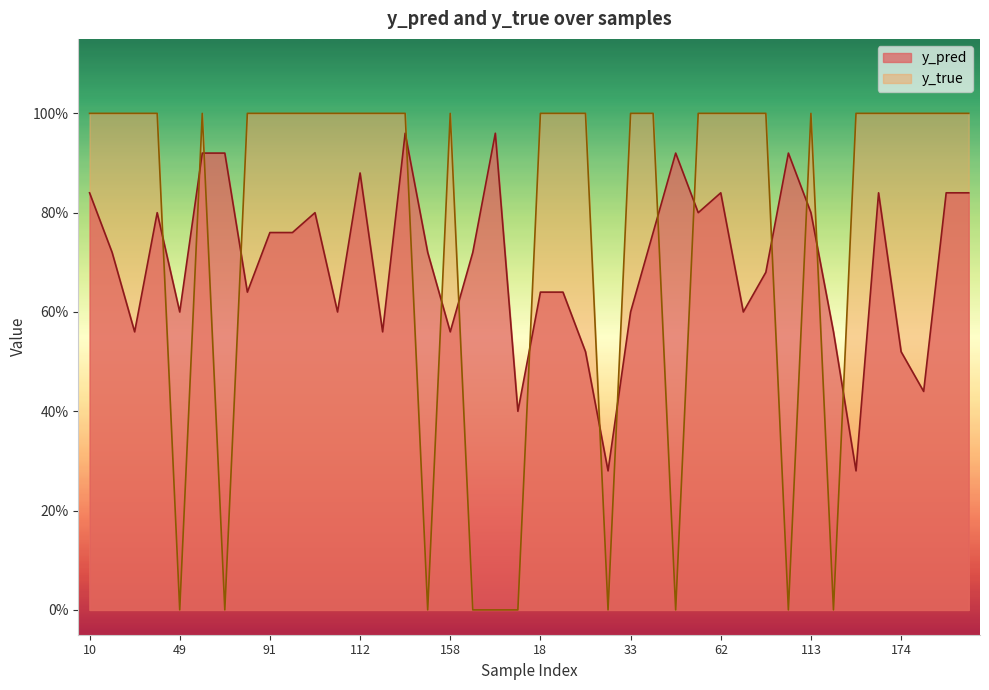

What are all the series names shown in the legend?

y_pred, y_true